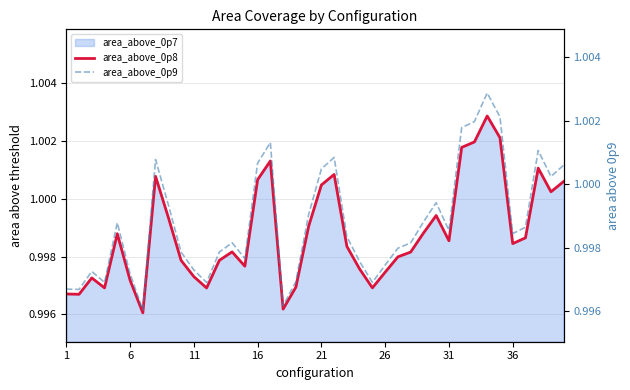

What is the minimum value for area_above_0p8?

1.0